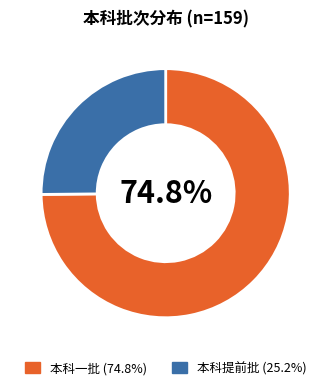

To the nearest percent, what is the difference between the 本科提前批 and 本科一批 slice percentages?

50%